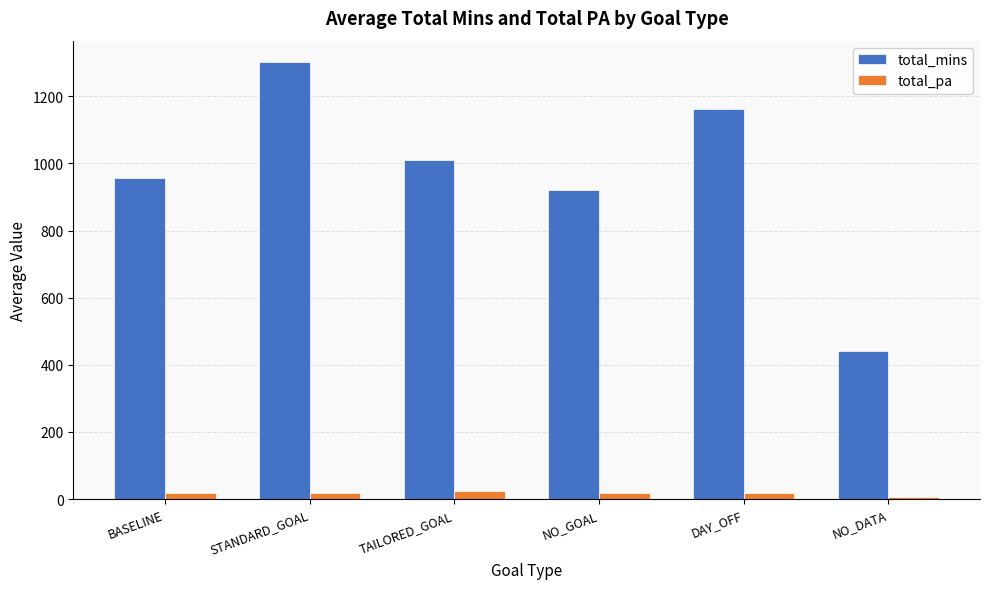

At which label does total_mins first exceed 1009?

STANDARD_GOAL